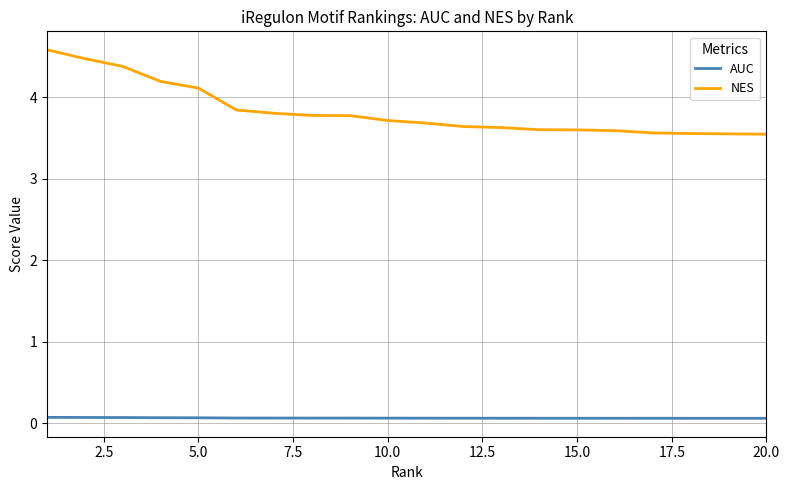

Rank the series by their maximum value, from highest to lowest.

NES, AUC